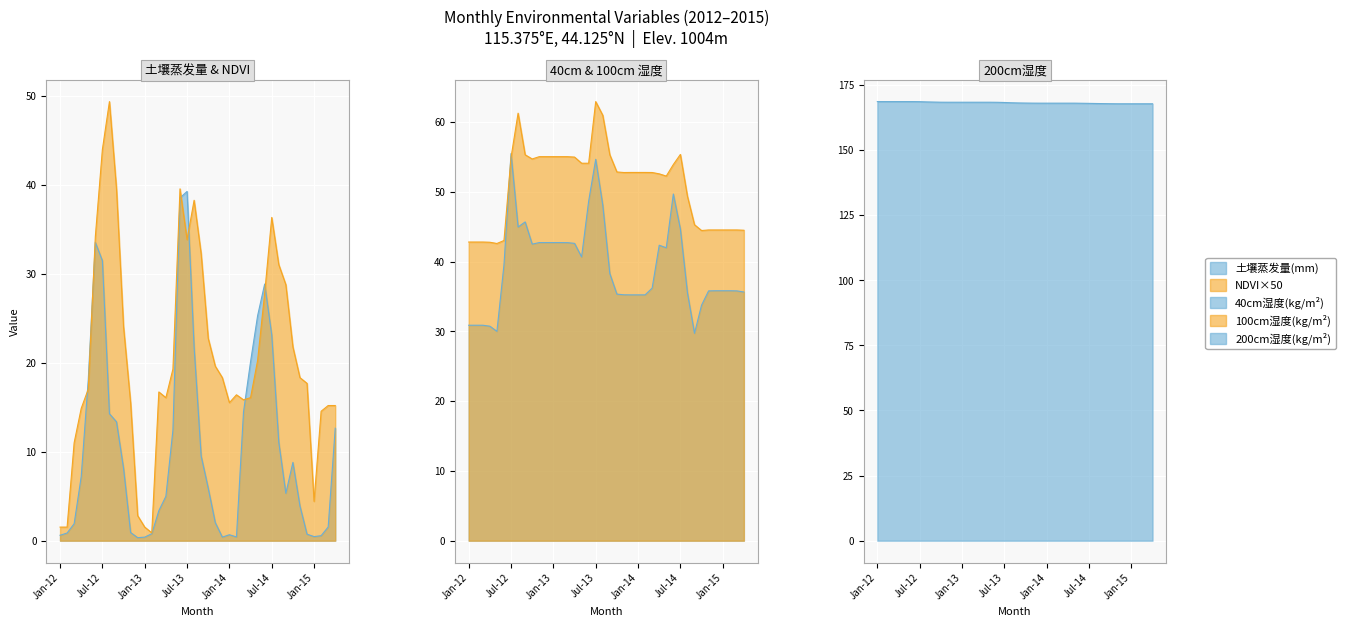

Count the number of data series in this chart.

5